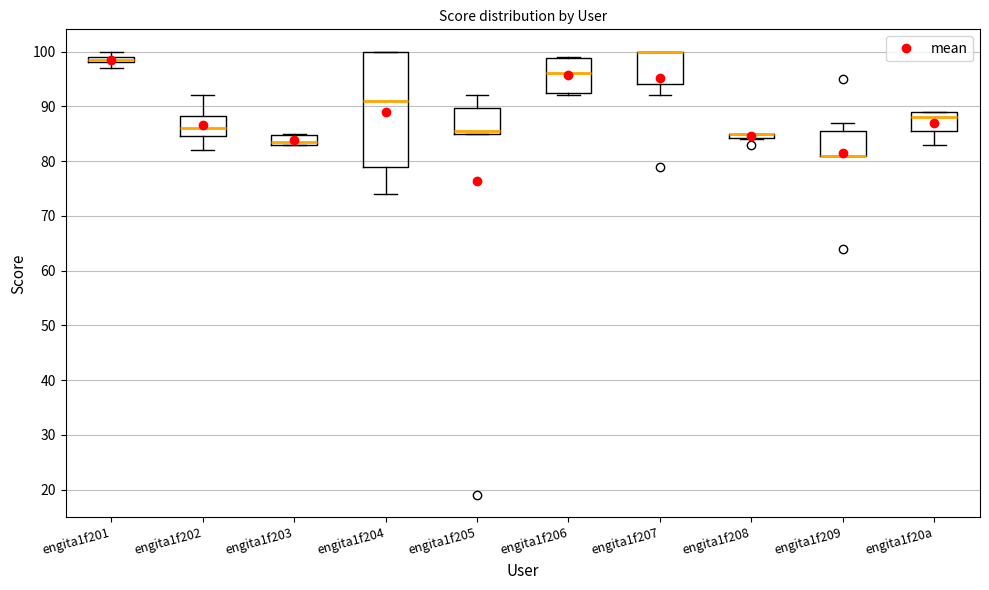

Comparing the boxes themselves (not the whiskers), which one is the tallest?

engita1f204